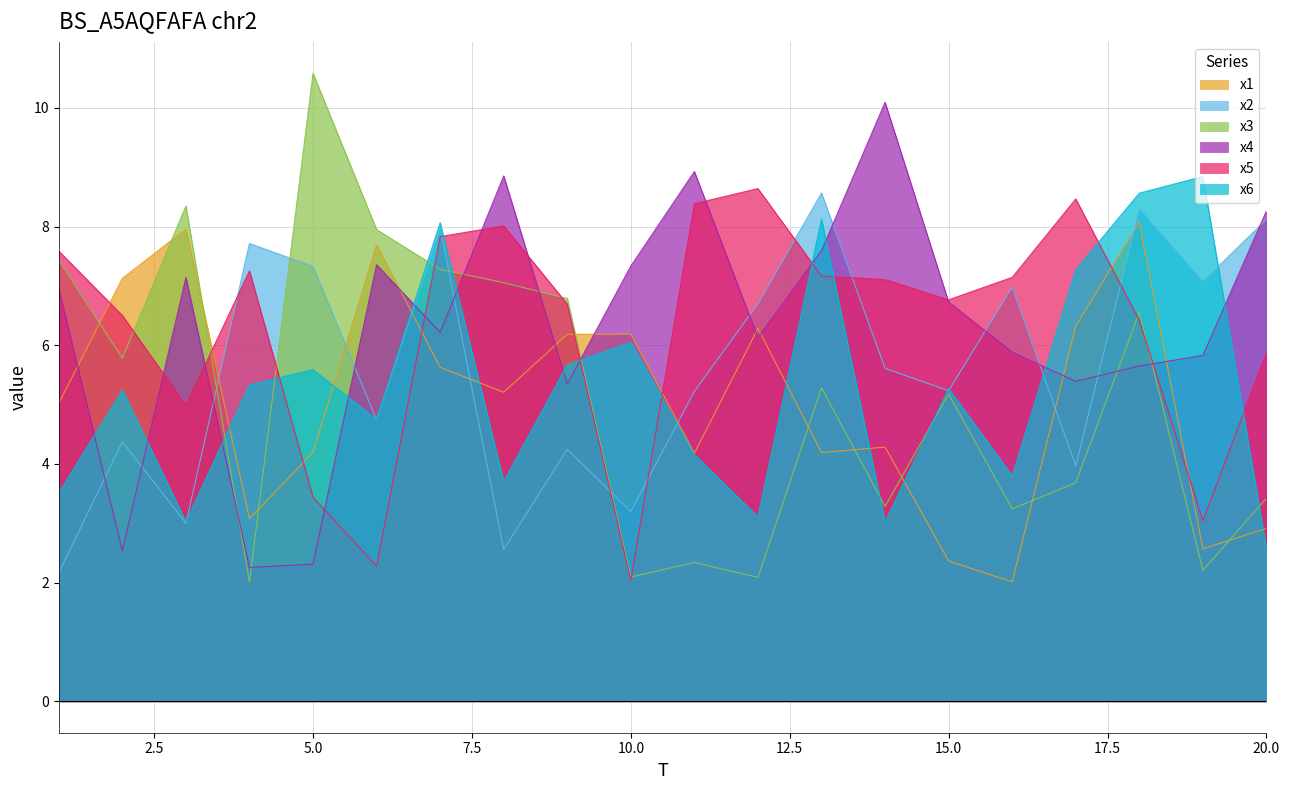

Between which two adjacent categories do x5 and x1 first intersect?

1 and 2